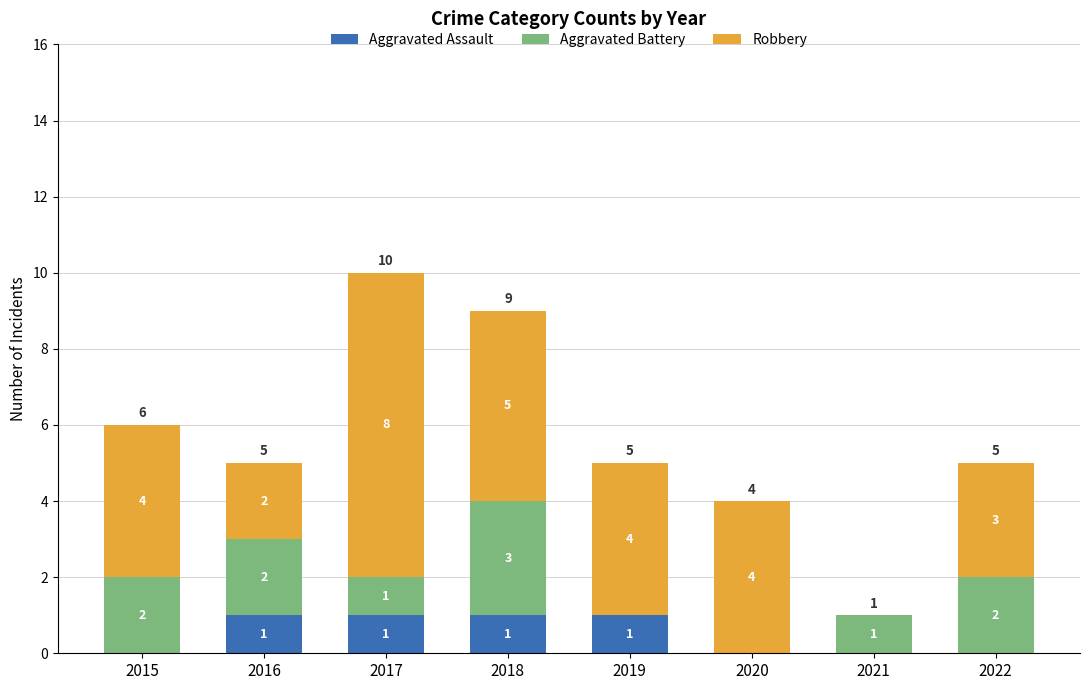

How many Aggravated Assault values are between 0 and 1?

8